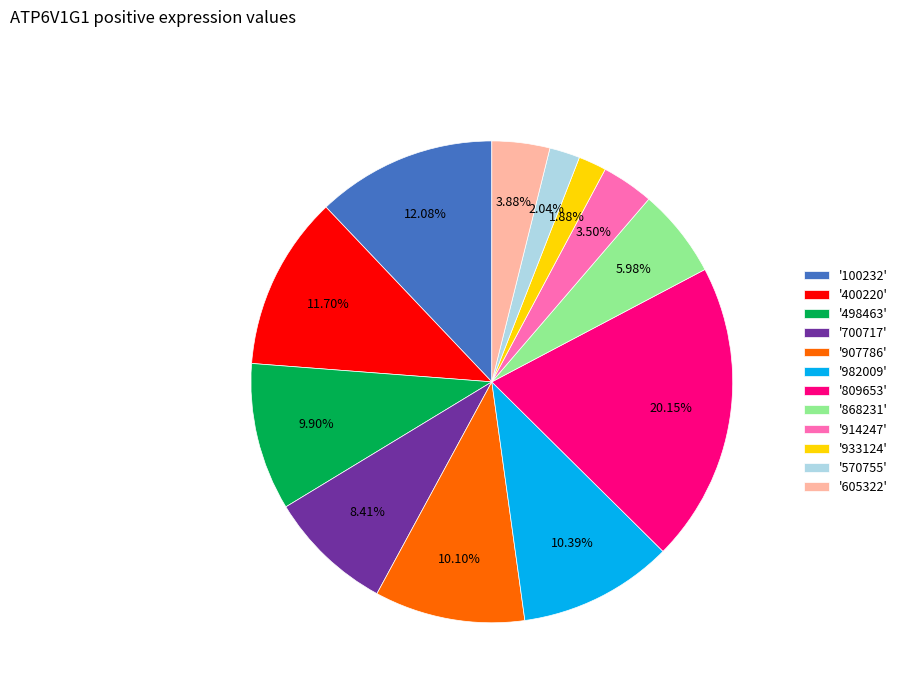

Between '907786' and '400220', which is larger?

'400220'